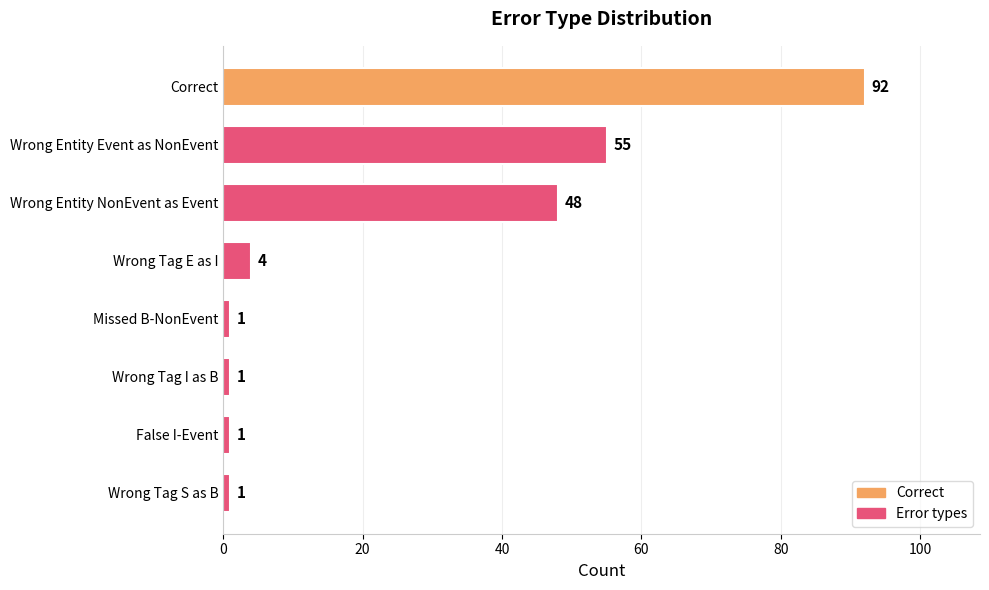

What position from the top is Wrong Tag S as B?

8